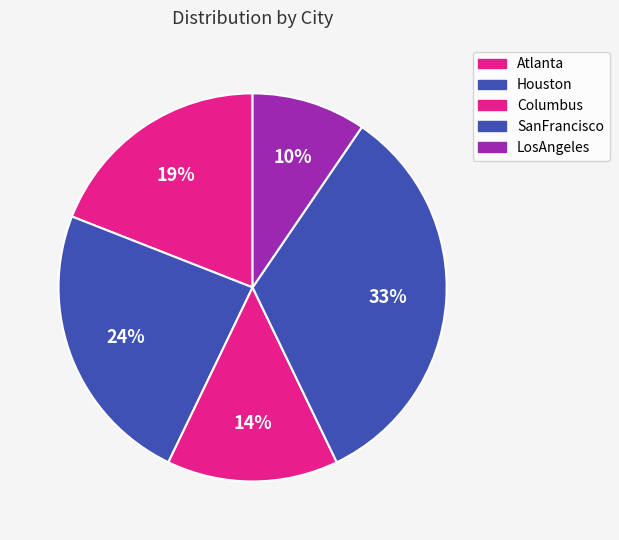

Which slice is the largest?

SanFrancisco